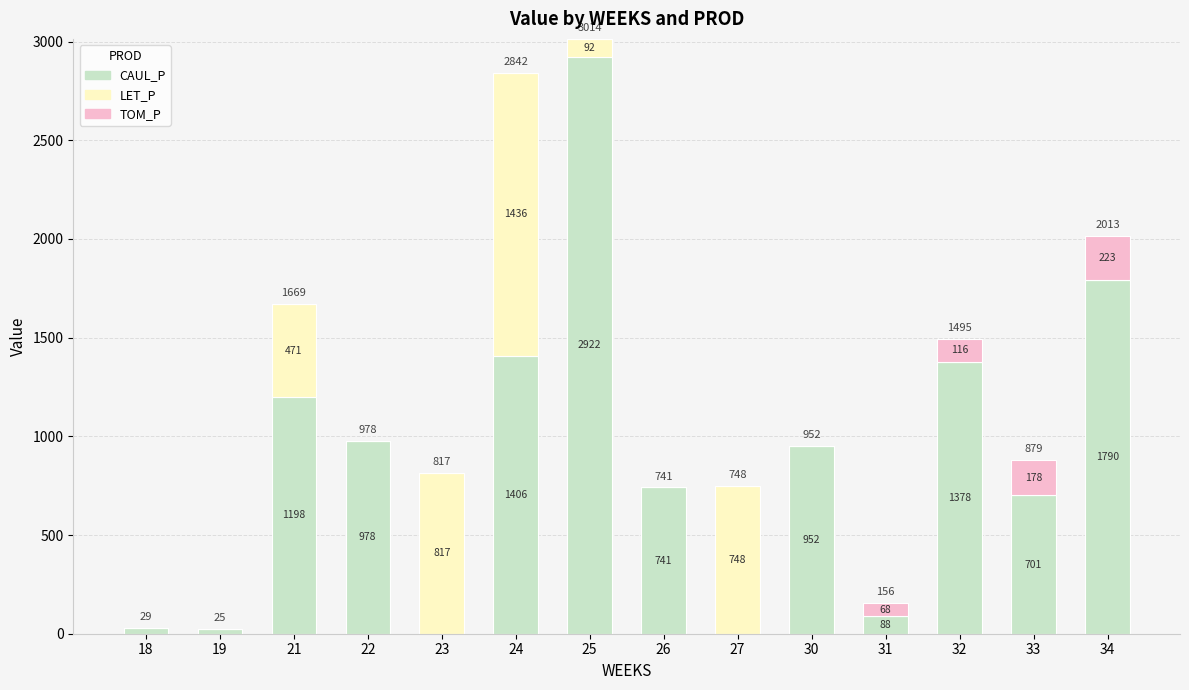

Are the bars horizontal?

No